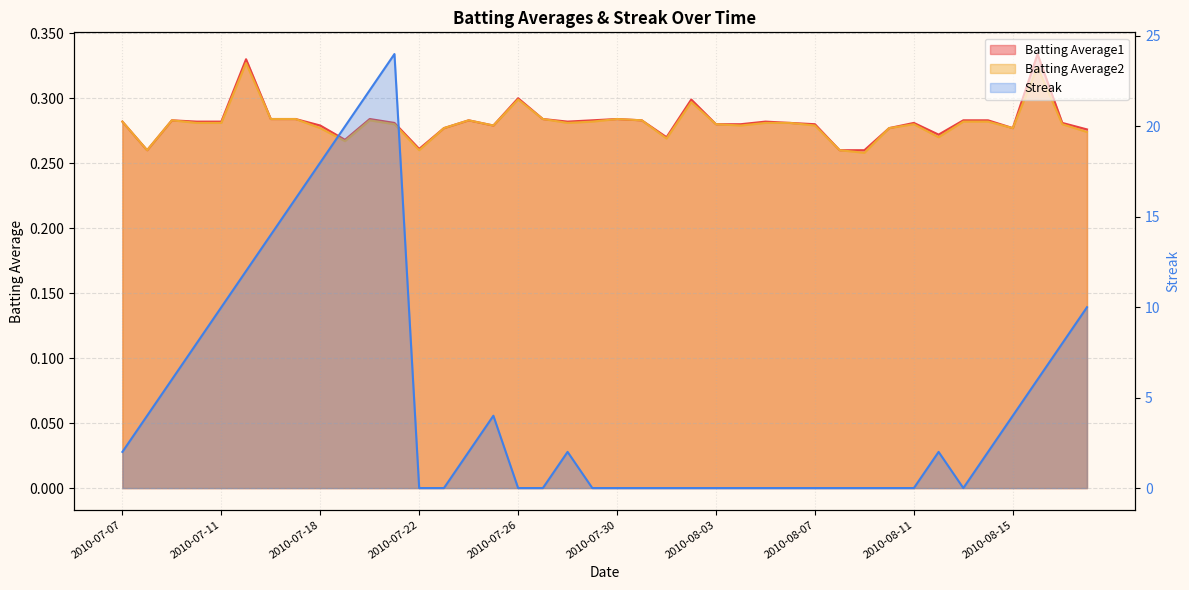

What is the average value of the Batting Average1 series?

0.3